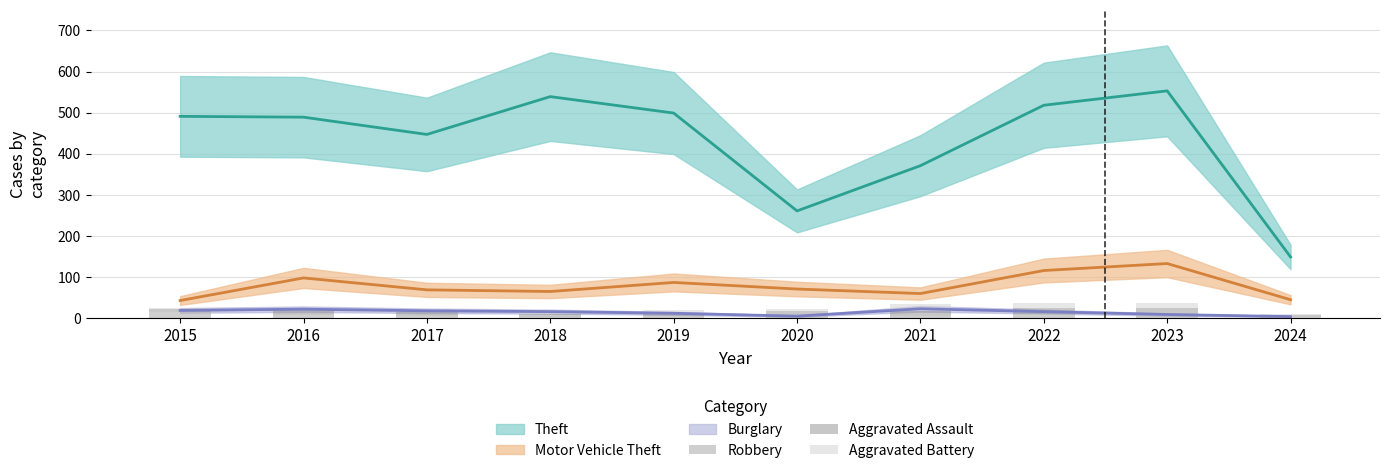

At which label is Robbery closest to 9?

2016